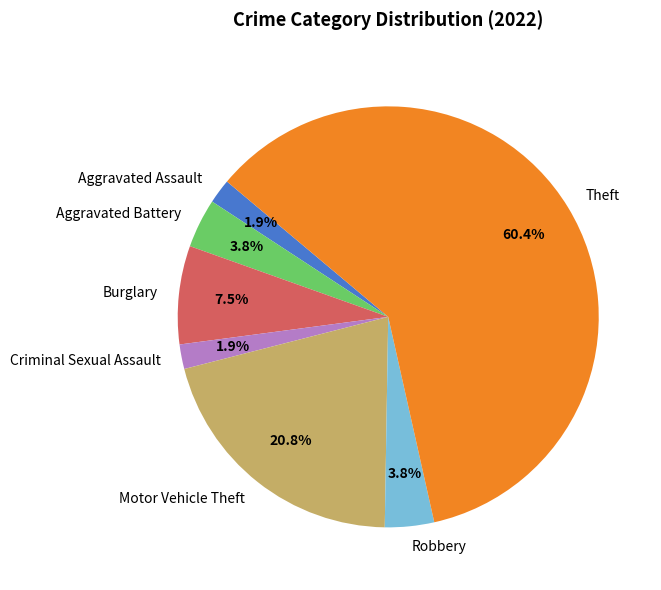

What percentage is the Aggravated Battery slice, to the nearest percent?

4%